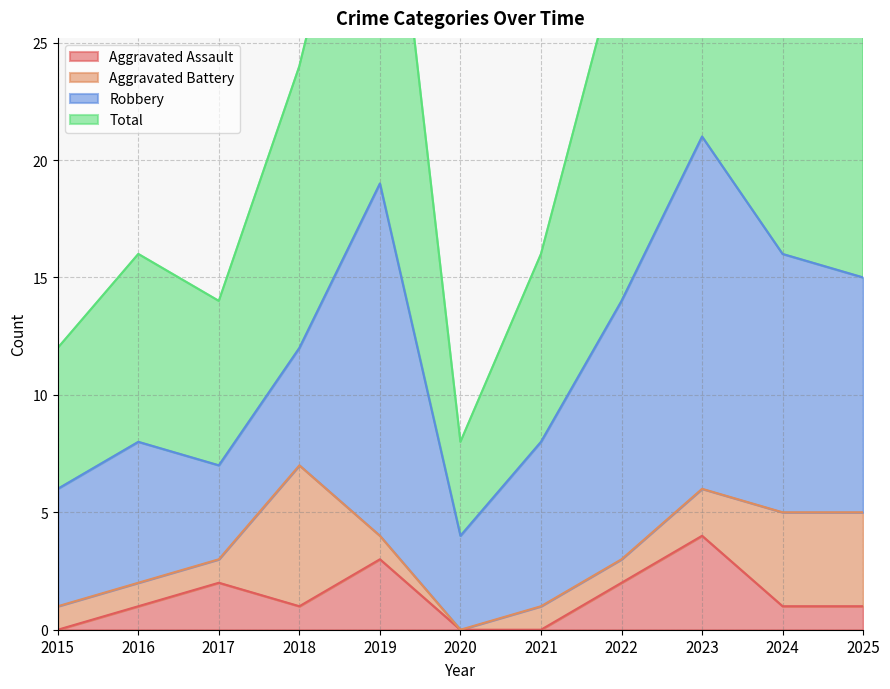

The Aggravated Assault series shows 3 at 2019. True or false?

True